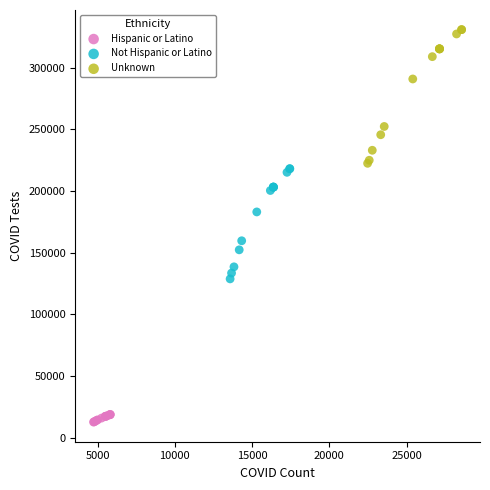

What are all the series names shown in the legend?

Hispanic or Latino, Not Hispanic or Latino, Unknown